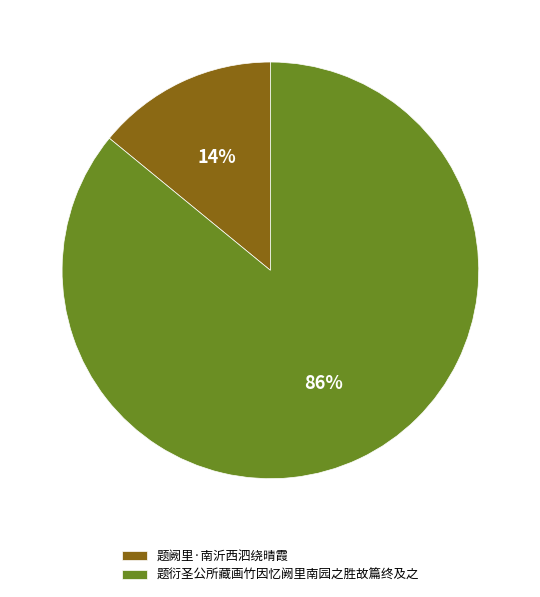

What percentage is the 题衍圣公所藏画竹因忆阙里南园之胜故篇终及之 slice, to the nearest percent?

86%